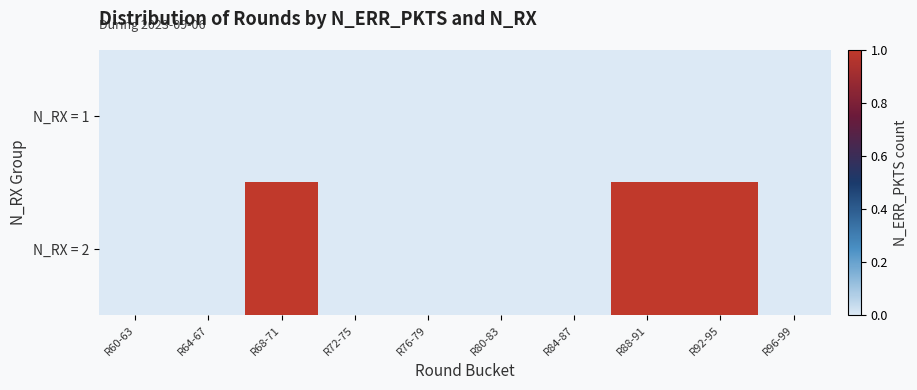

Reading right to left, what are all the values shown in this chart?

N_RX = 1: R96-99=0	R92-95=0	R88-91=0	R84-87=0	R80-83=0	R76-79=0	R72-75=0	R68-71=0	R64-67=0	R60-63=0
N_RX = 2: R96-99=0	R92-95=1	R88-91=1	R84-87=0	R80-83=0	R76-79=0	R72-75=0	R68-71=1	R64-67=0	R60-63=0